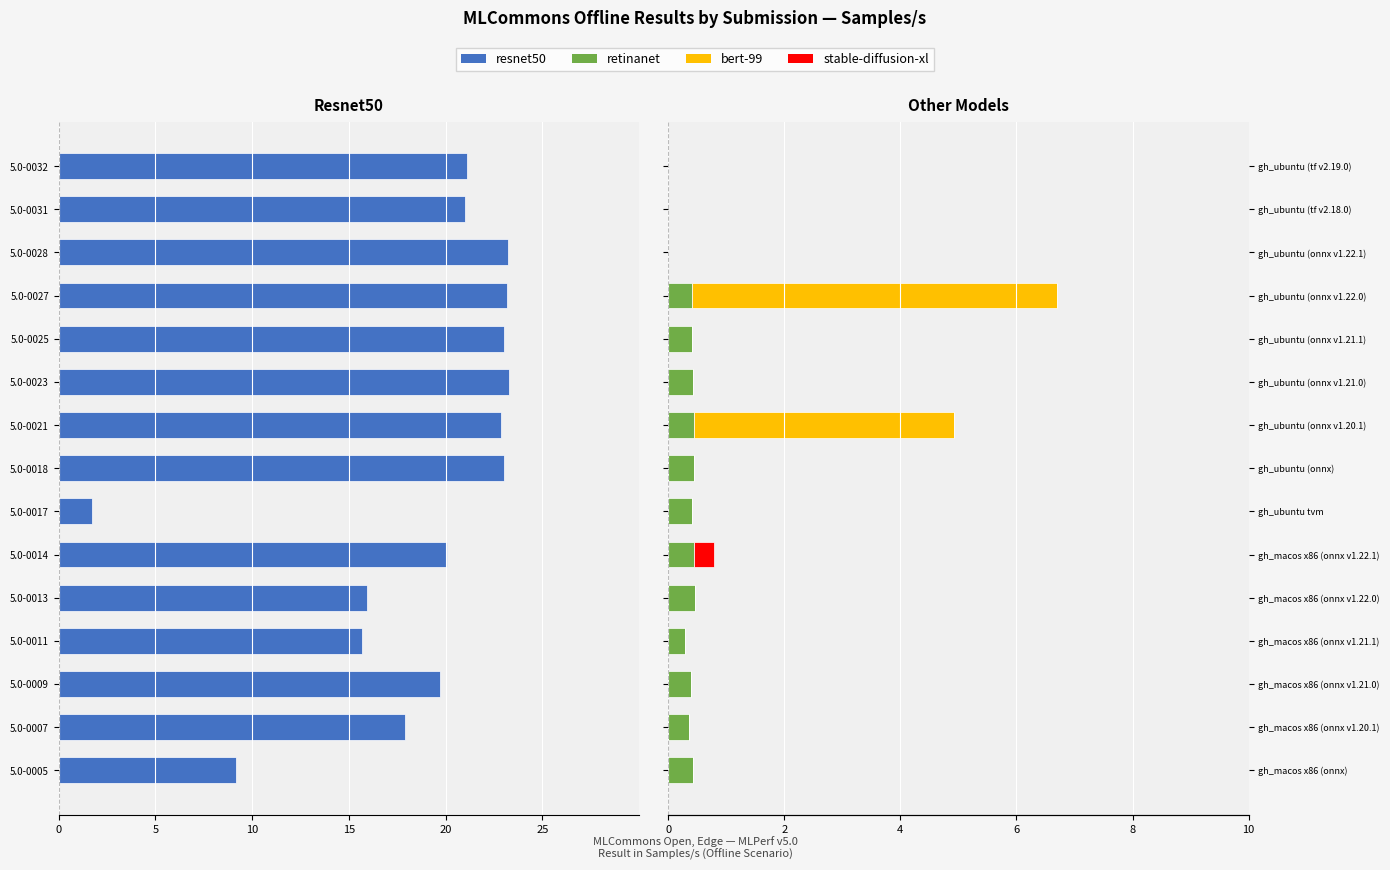

What are all the series names shown in the legend?

resnet50, retinanet, bert-99, stable-diffusion-xl